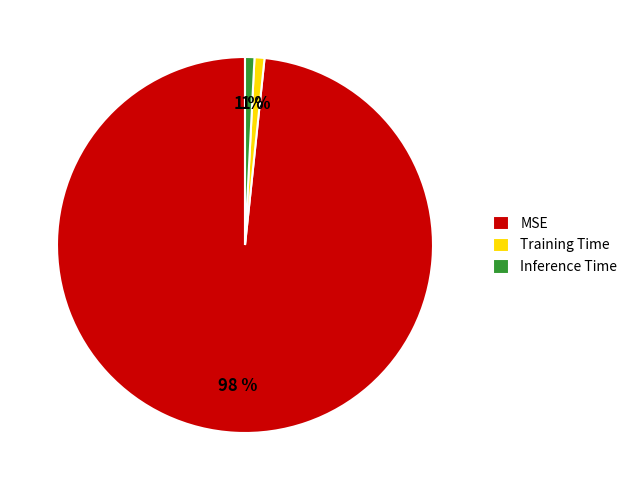

To the nearest percent, what is the average slice percentage?

33%